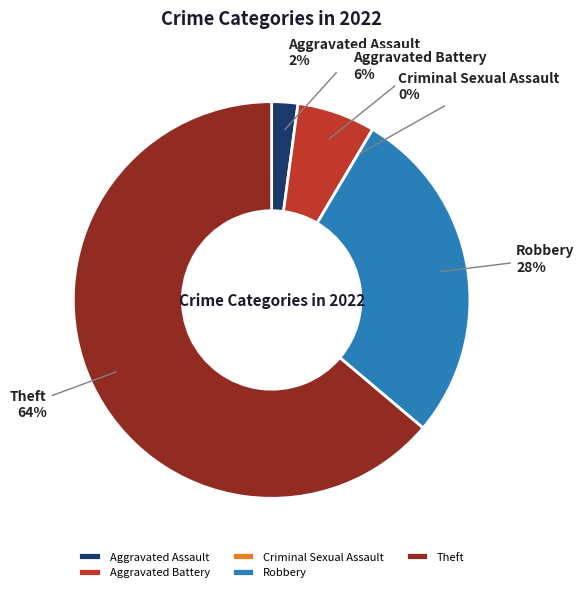

Is Criminal Sexual Assault the majority of the pie?

No